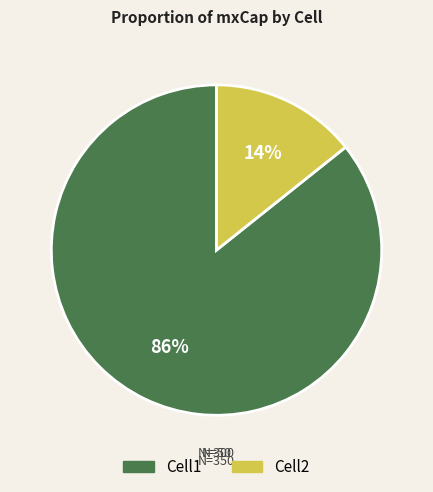

The Cell1 slice represents 86% of the pie. True or false?

True